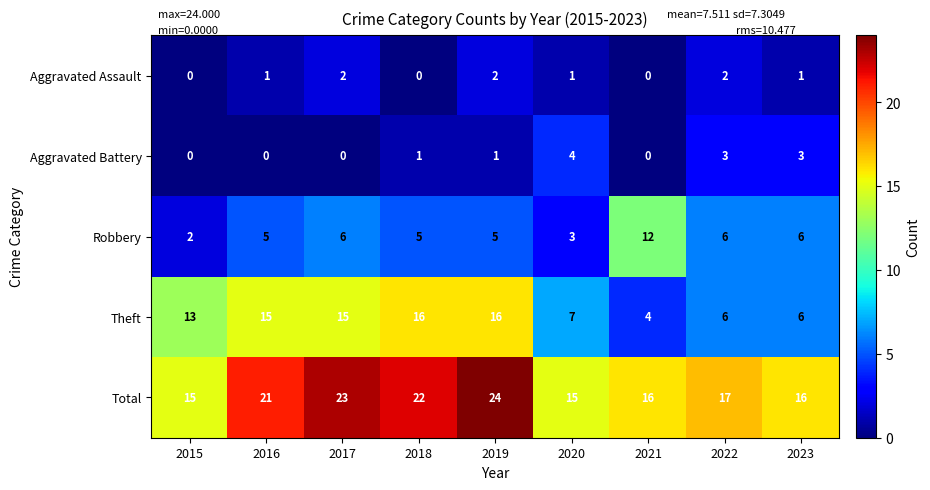

What is the difference between the second highest and minimum values in the Theft series?

12